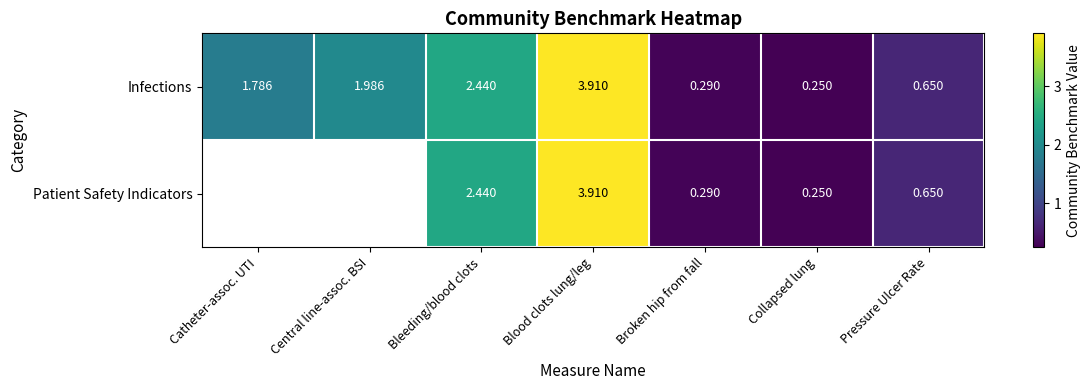

At which label is Infections closest to 2?

Central line-assoc. BSI